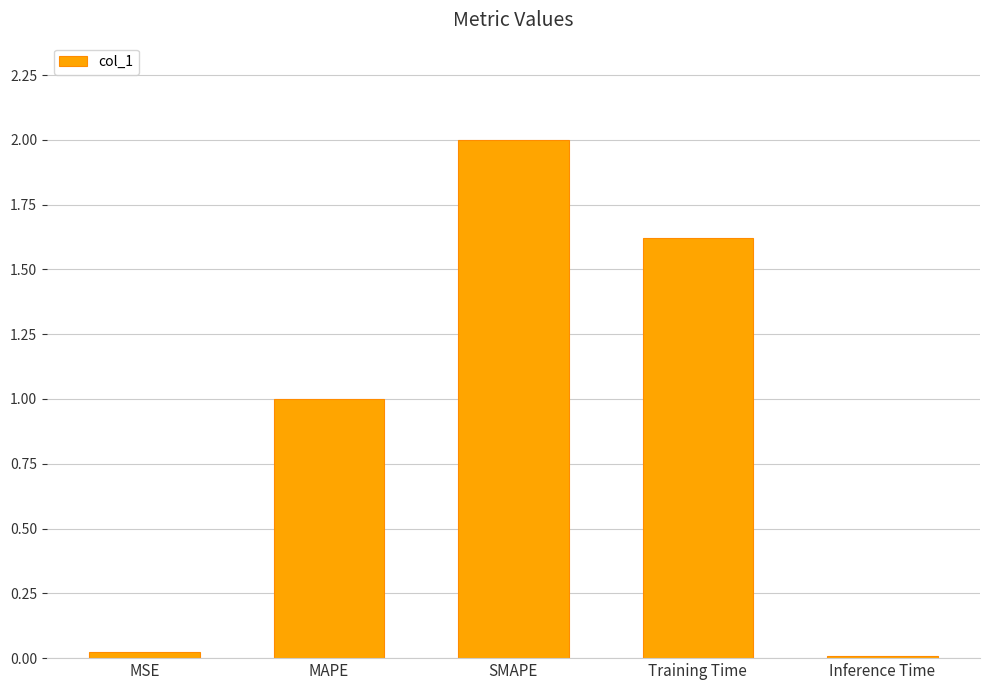

What position from the right is SMAPE?

3